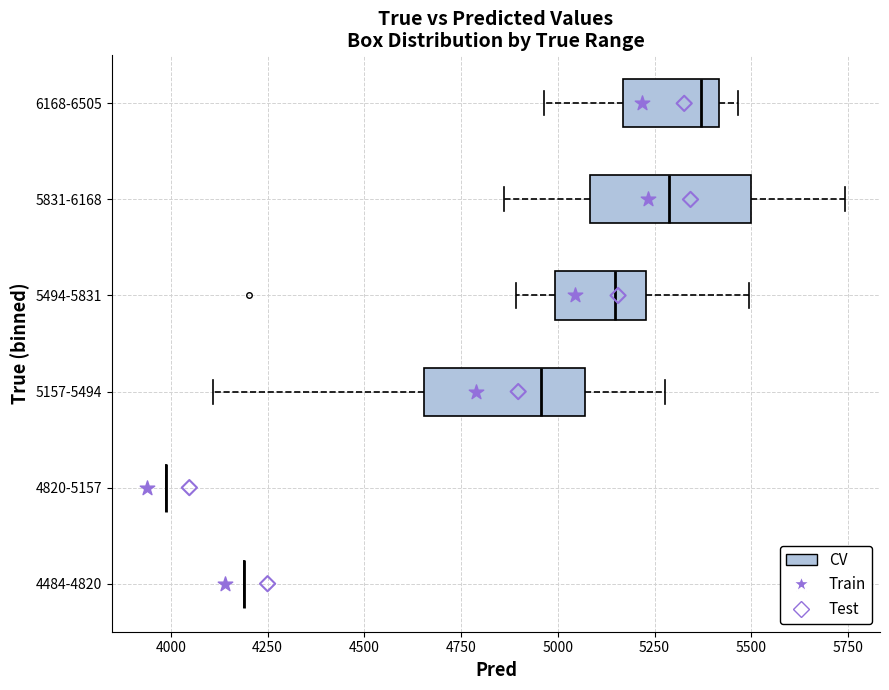

Reading bottom to top, read every box against the x-axis: the position of its median line, the range the box covers, and the ends of its whiskers. The values are not printed on the chart, so give them approximately, as read against the axis.

4484-4820: box collapsed to a line at 4200, whiskers 4200 to 4200
4820-5157: box collapsed to a line at 4000, whiskers 4000 to 4000
5157-5494: median 4950, box 4650 to 5050, whiskers 4100 to 5300
5494-5831: median 5150, box 5000 to 5250, whiskers 4900 to 5500
5831-6168: median 5300, box 5100 to 5500, whiskers 4850 to 5750
6168-6505: median 5350, box 5150 to 5400, whiskers 4950 to 5450